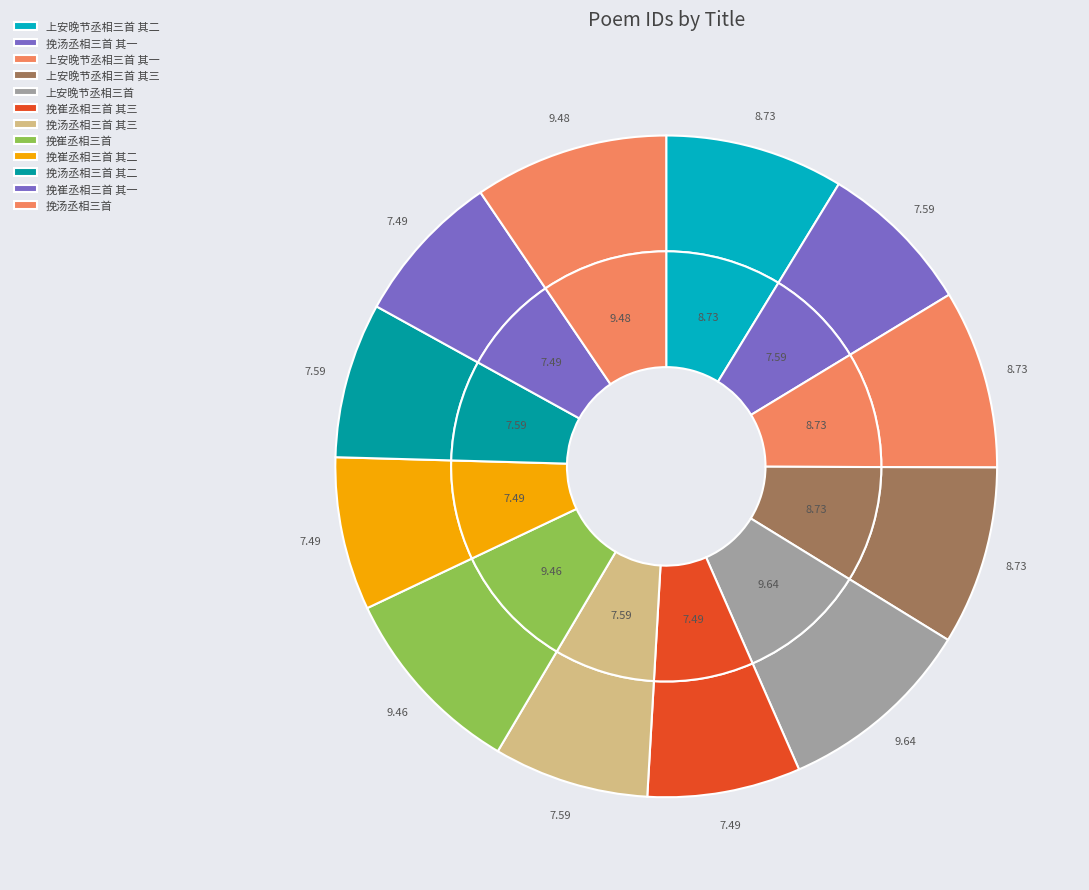

To the nearest percent, what is the difference between the 挽汤丞相三首 其二 and 上安晚节丞相三首 其一 slice percentages?

1%